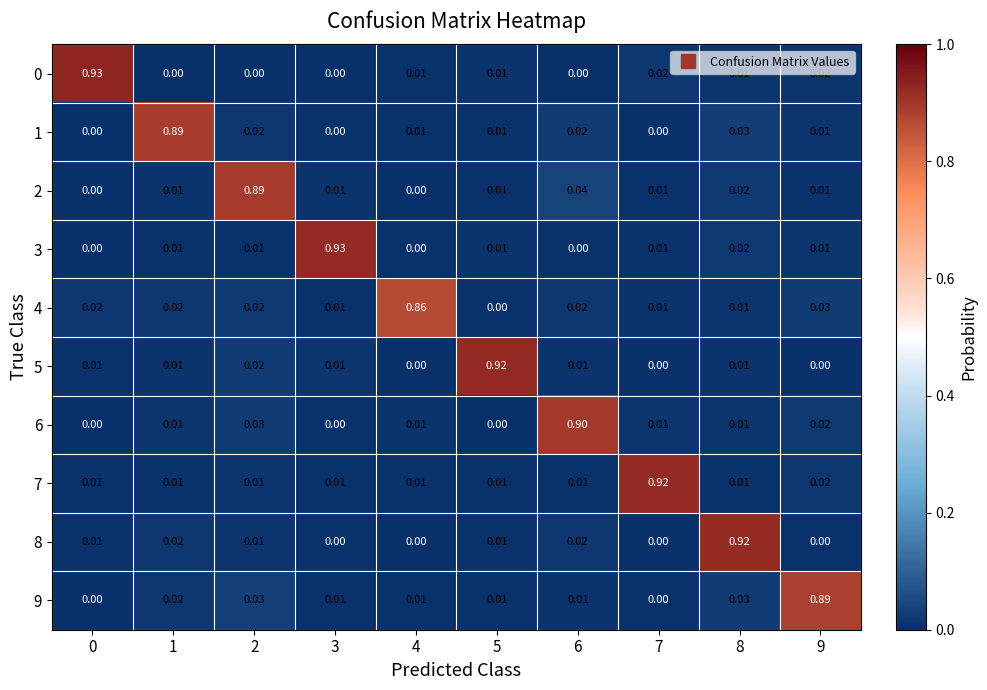

Rank the series at 0 from lowest to highest value.

2, 3, 6, 1, 9, 5, 7, 8, 4, 0